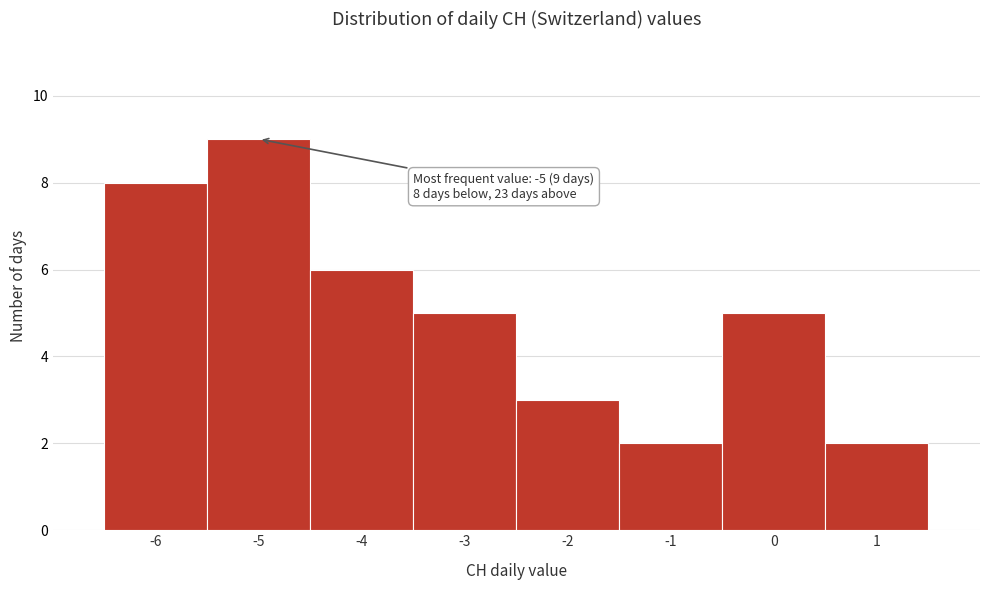

Over which range of the x-axis is the bar tallest?

-5.5 to -4.5